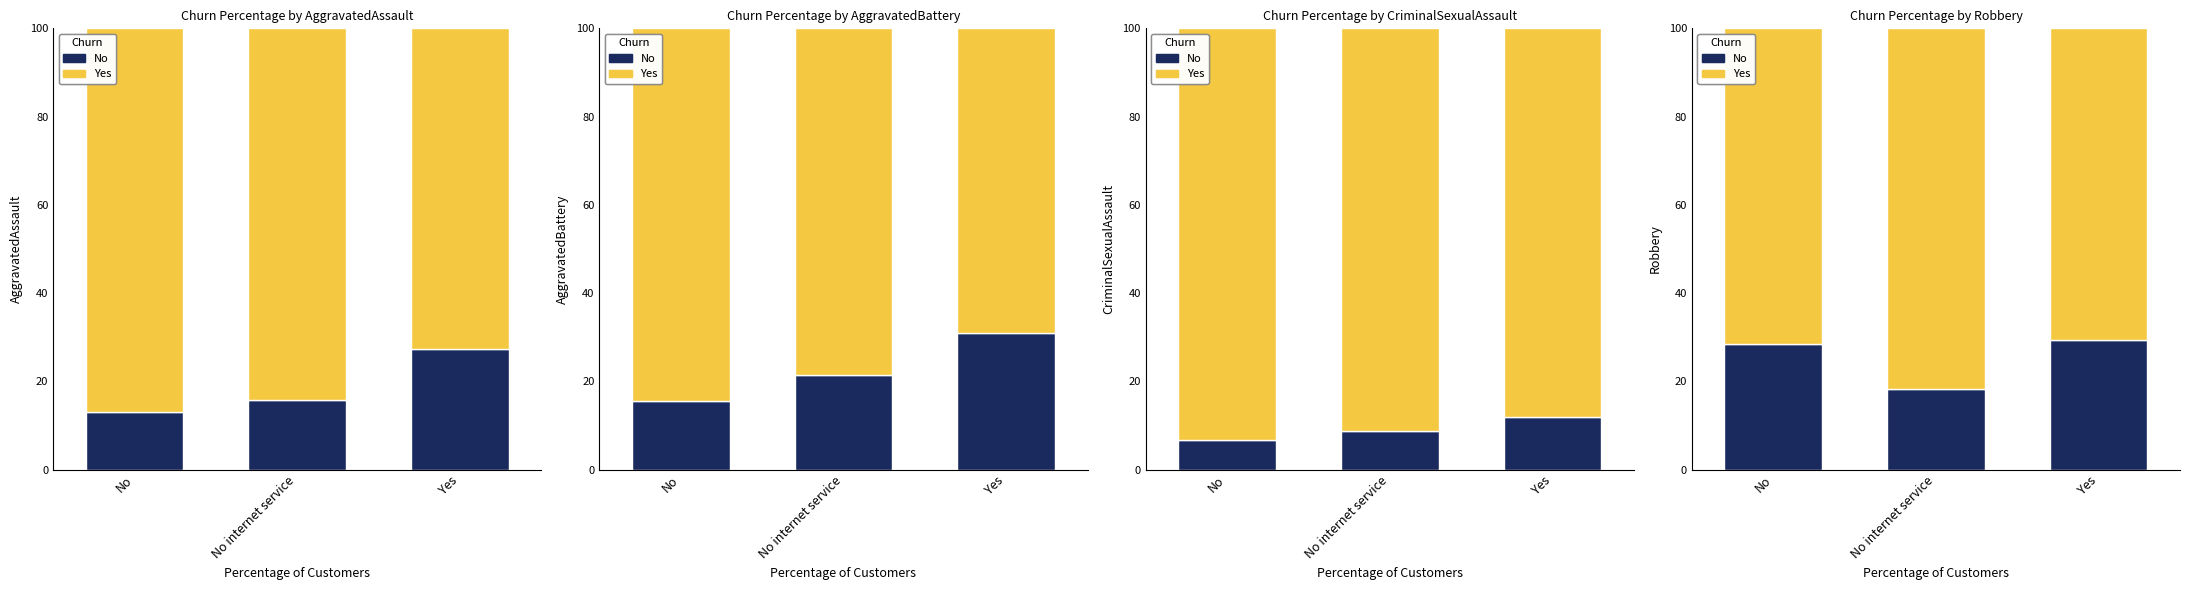

What is the lowest value of the No series?

18.2